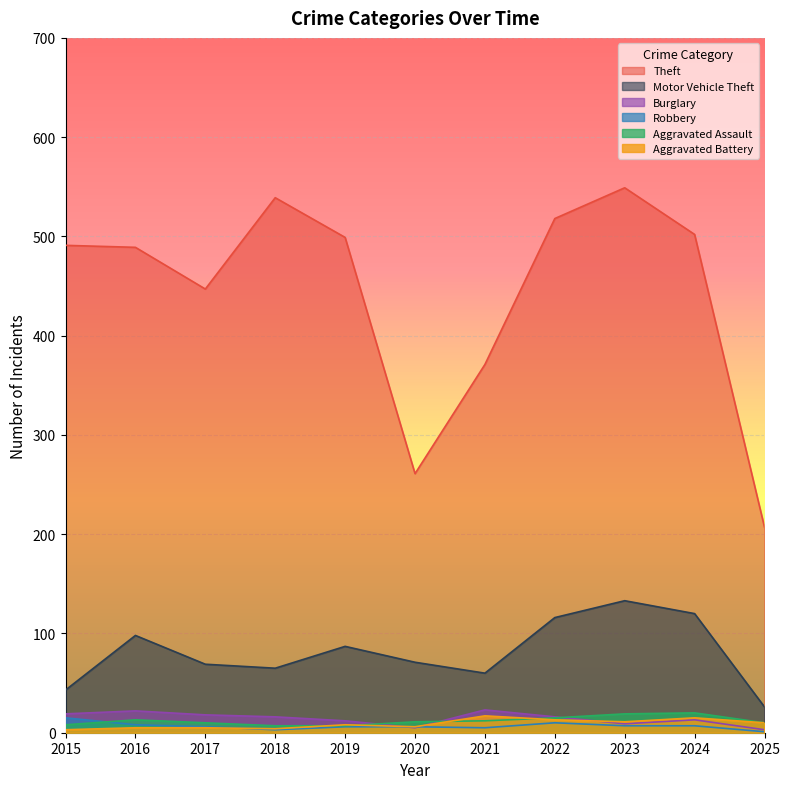

What are all the series names shown in the legend?

Theft, Motor Vehicle Theft, Burglary, Robbery, Aggravated Assault, Aggravated Battery